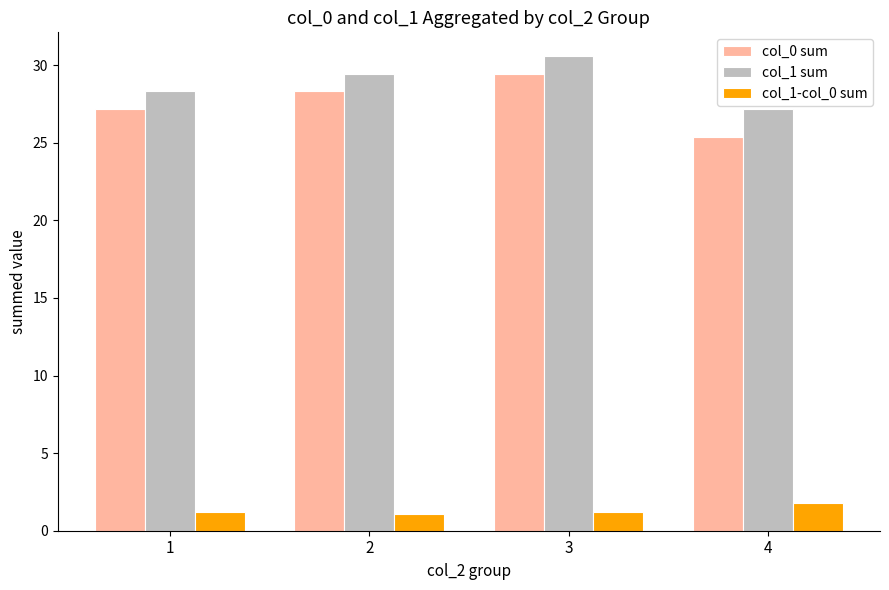

The col_1 sum series shows 29.4 at 2. True or false?

True